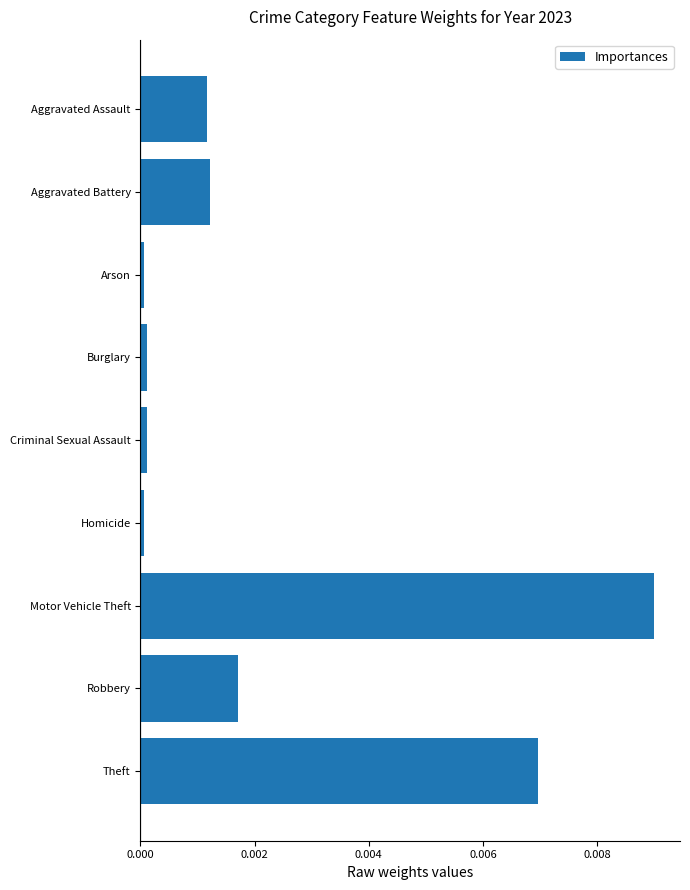

Are the bars grouped side by side (vs. stacked)?

No